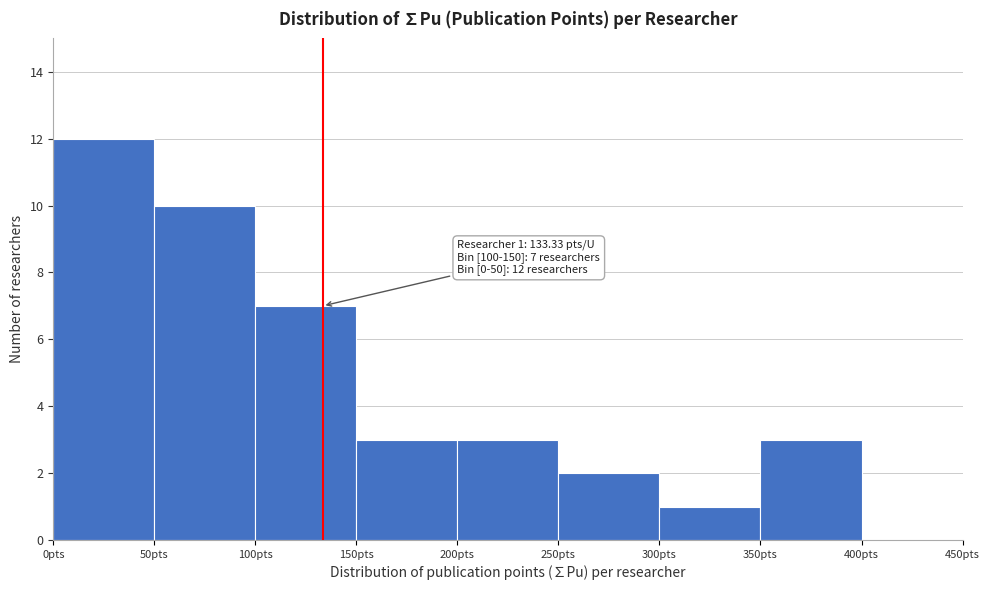

Over which range of the x-axis is the bar tallest?

0 to 50